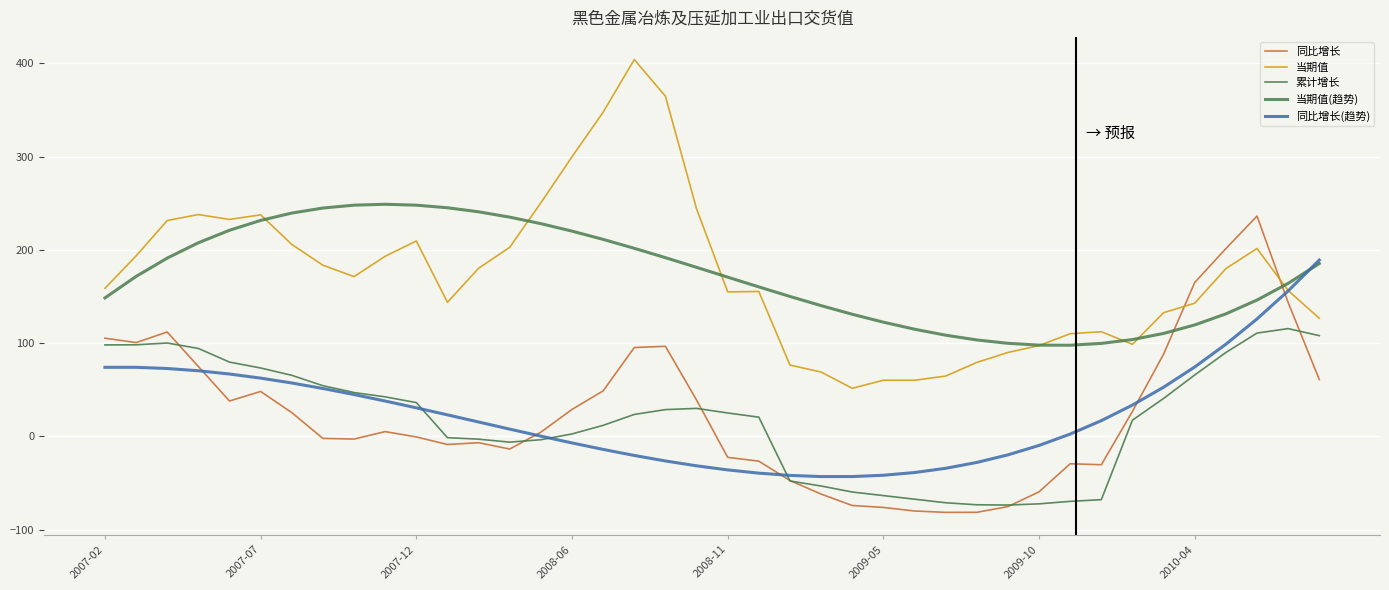

Does the chart display data point markers on the line(s)?

No